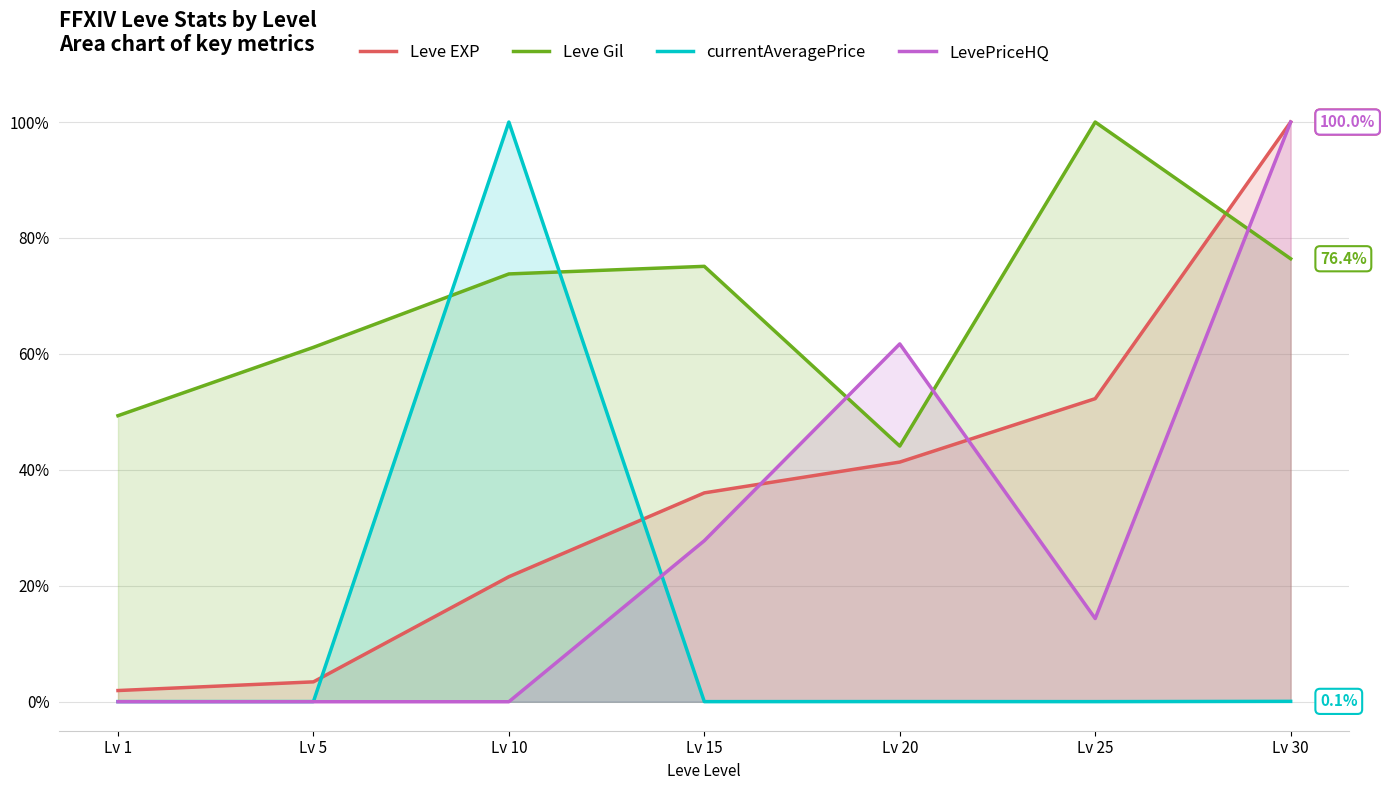

What is the total value across all series at Lv 20?

147.2